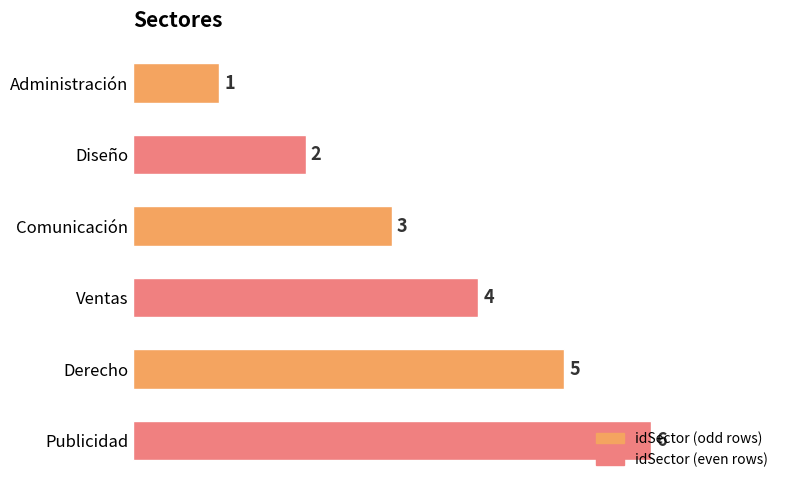

List the labels in order of value, largest first.

Publicidad, Derecho, Ventas, Comunicación, Diseño, Administración